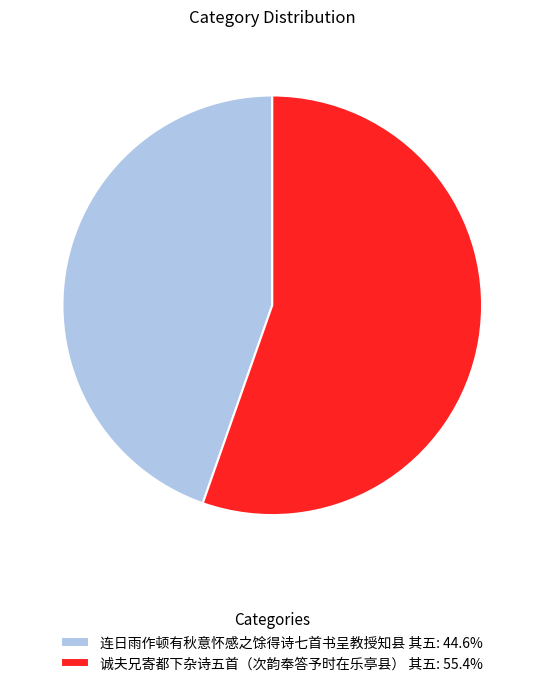

Which category has the biggest portion of the pie?

诚夫兄寄都下杂诗五首（次韵奉答予时在乐亭县） 其五